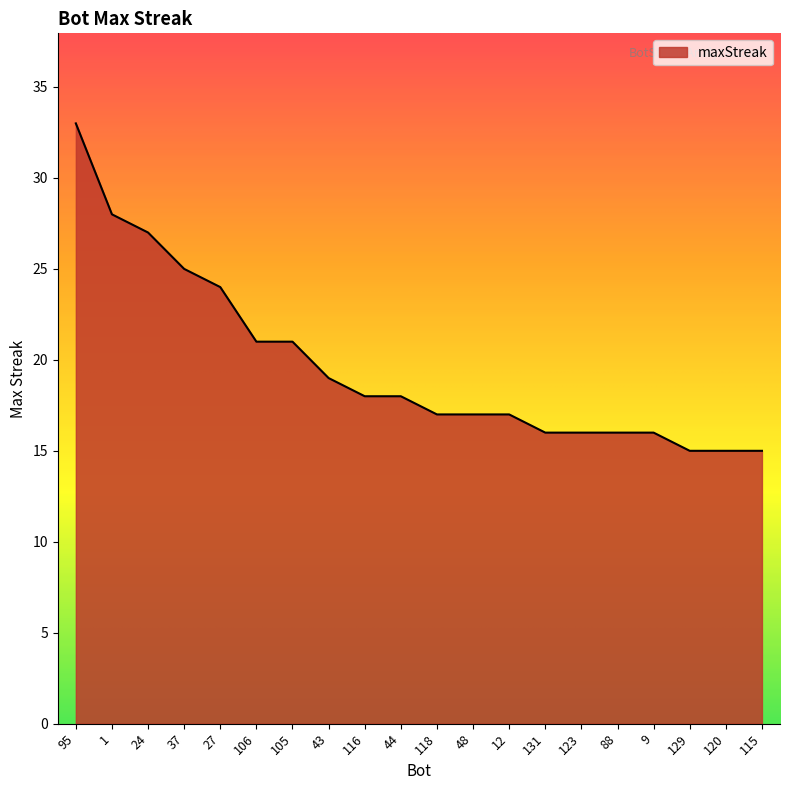

Does the chart have visible grid lines?

No